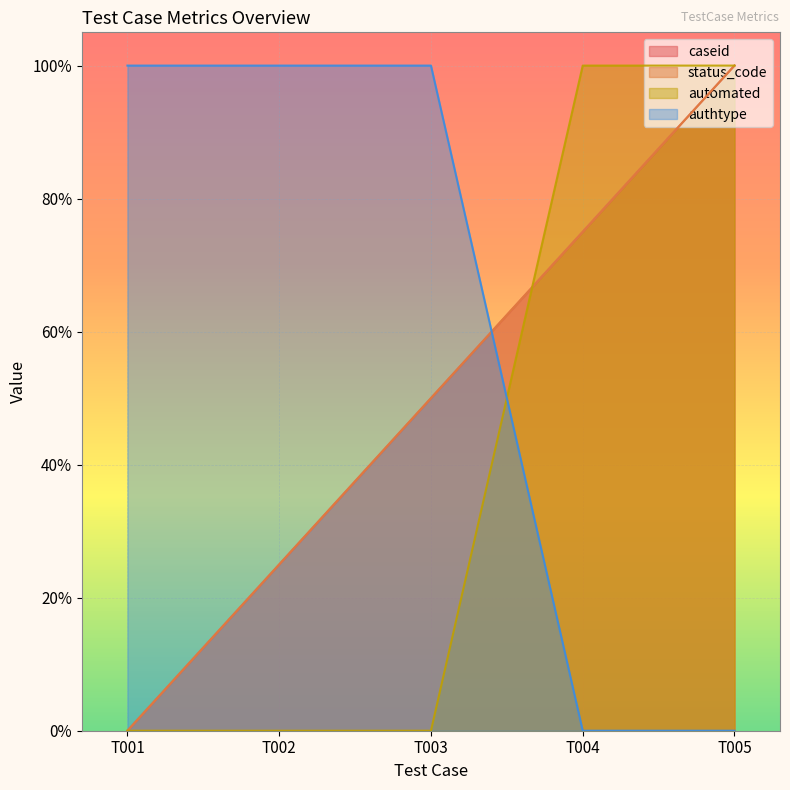

Rank the series by their maximum value, from lowest to highest.

caseid, status_code, automated, authtype